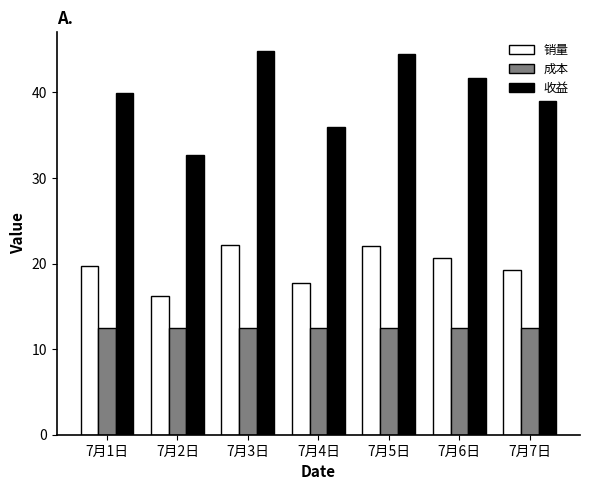

What is the label of the 1st bar from the left?

7月1日